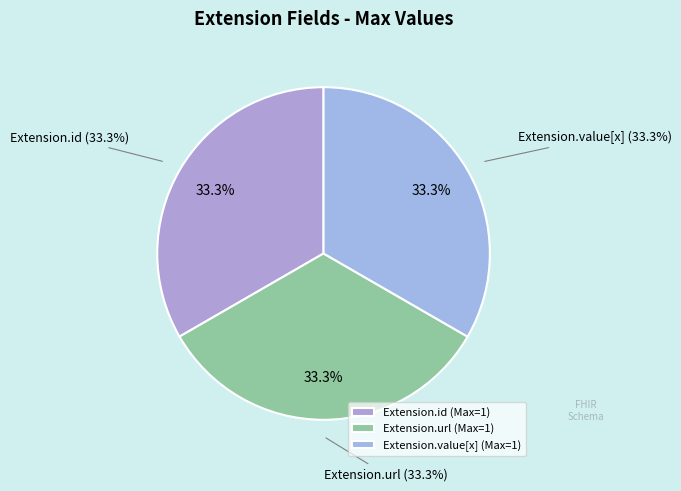

The Extension slice represents 0% of the pie. True or false?

True